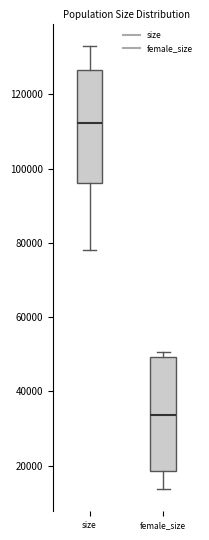

Which box has the lowest median line?

female_size